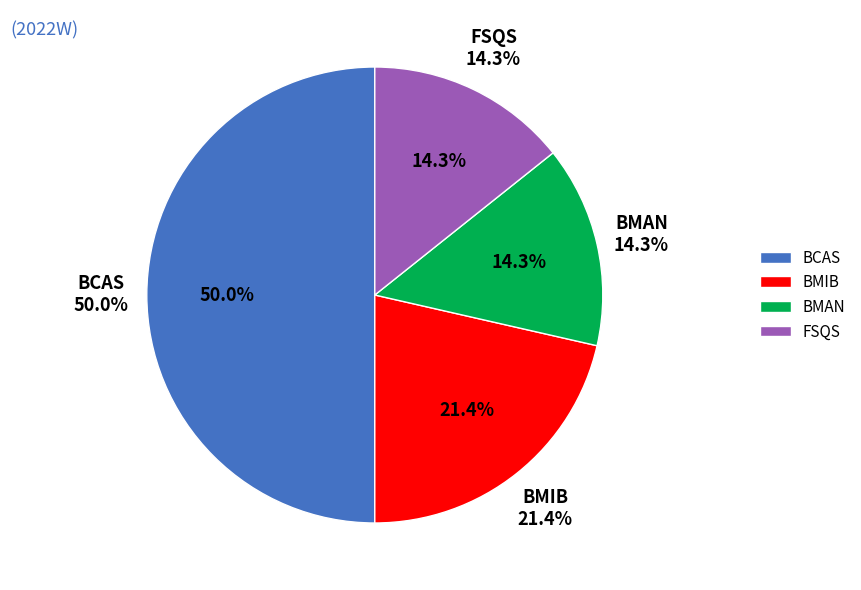

To the nearest percent, what percentage of the pie is FSQS?

14%